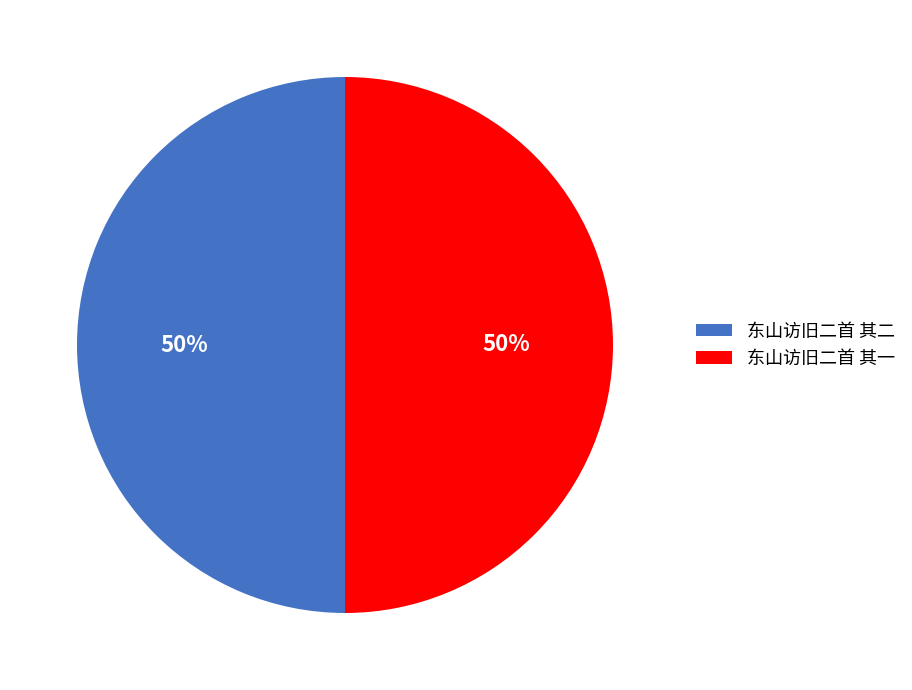

How many segments does this pie chart have?

2